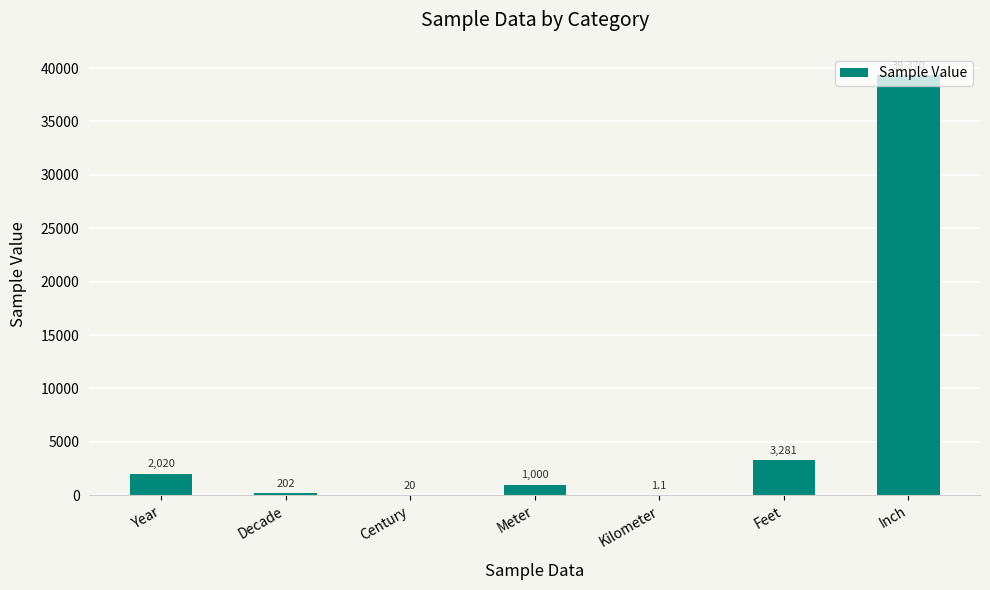

What is the sum of the values at Decade and Year?

2222.0